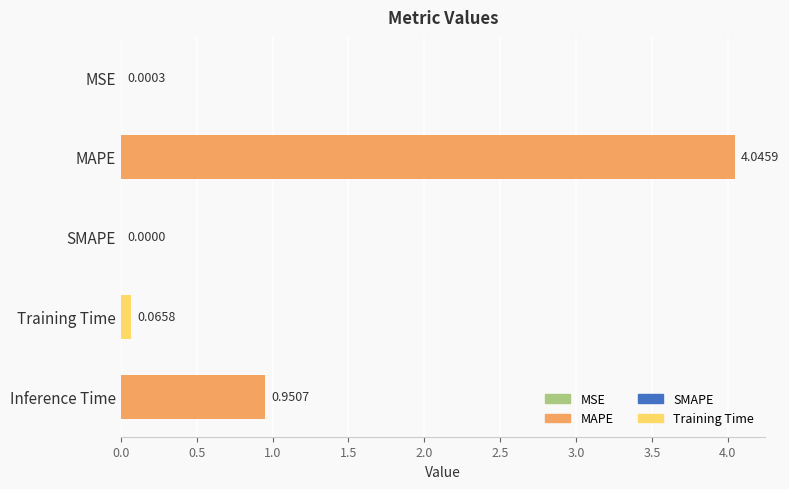

What is the sum of all values?

5.1